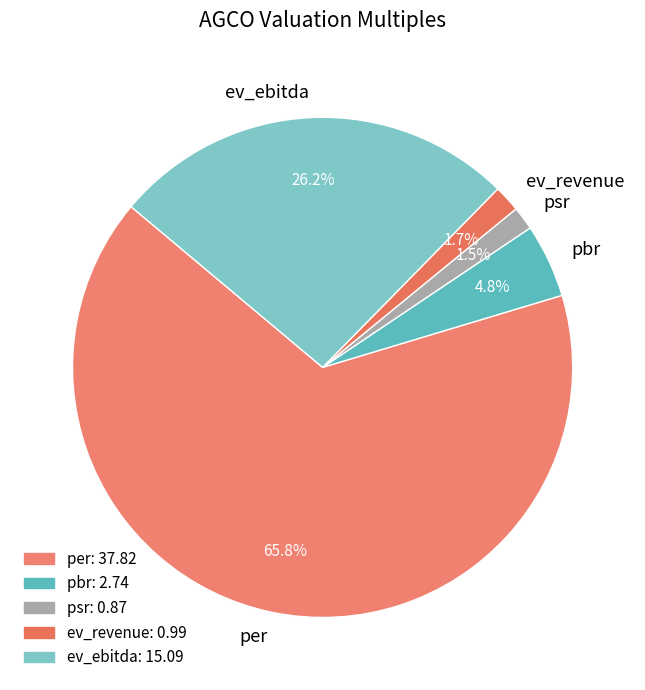

Which category accounts for the majority?

per